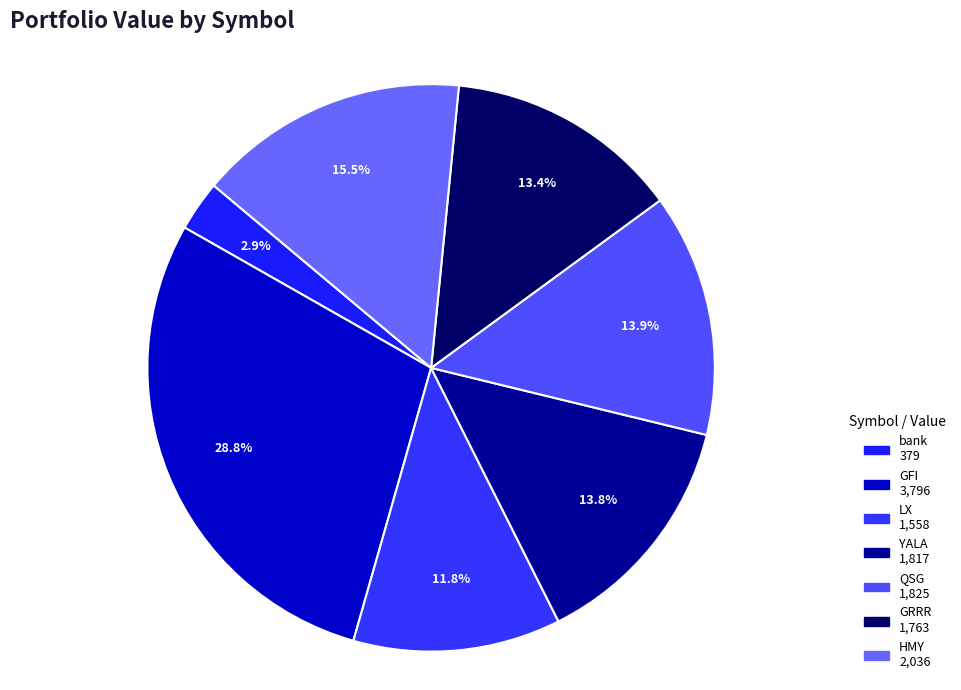

To the nearest percent, what is the combined percentage of HMY and bank?

18%